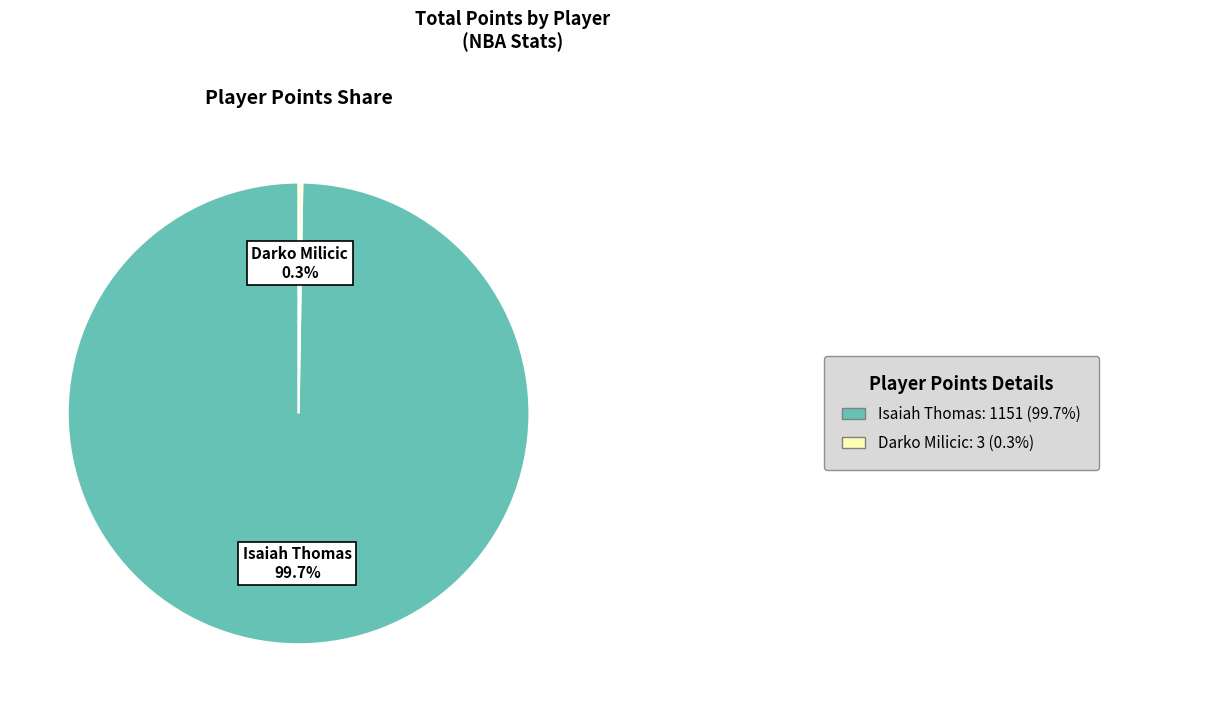

Count the number of slices in the pie.

2